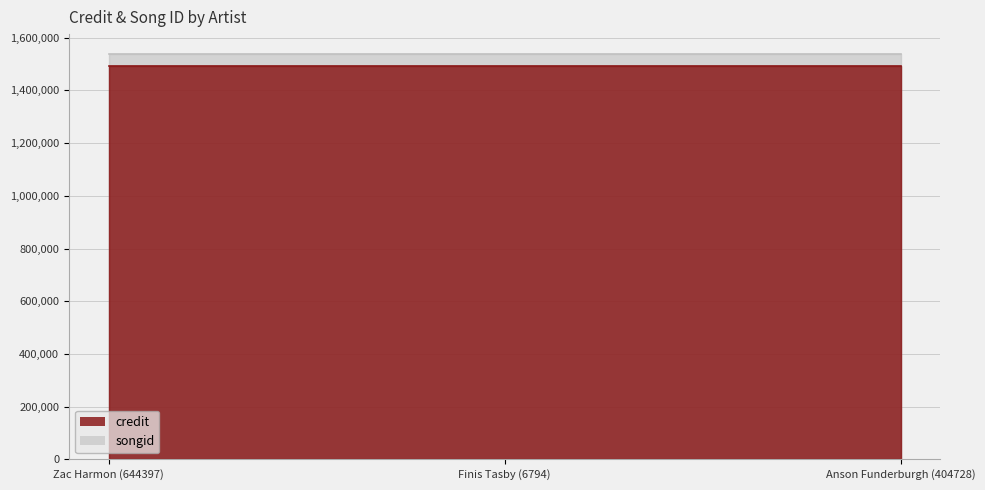

What is the lowest value of the songid series?

1536635